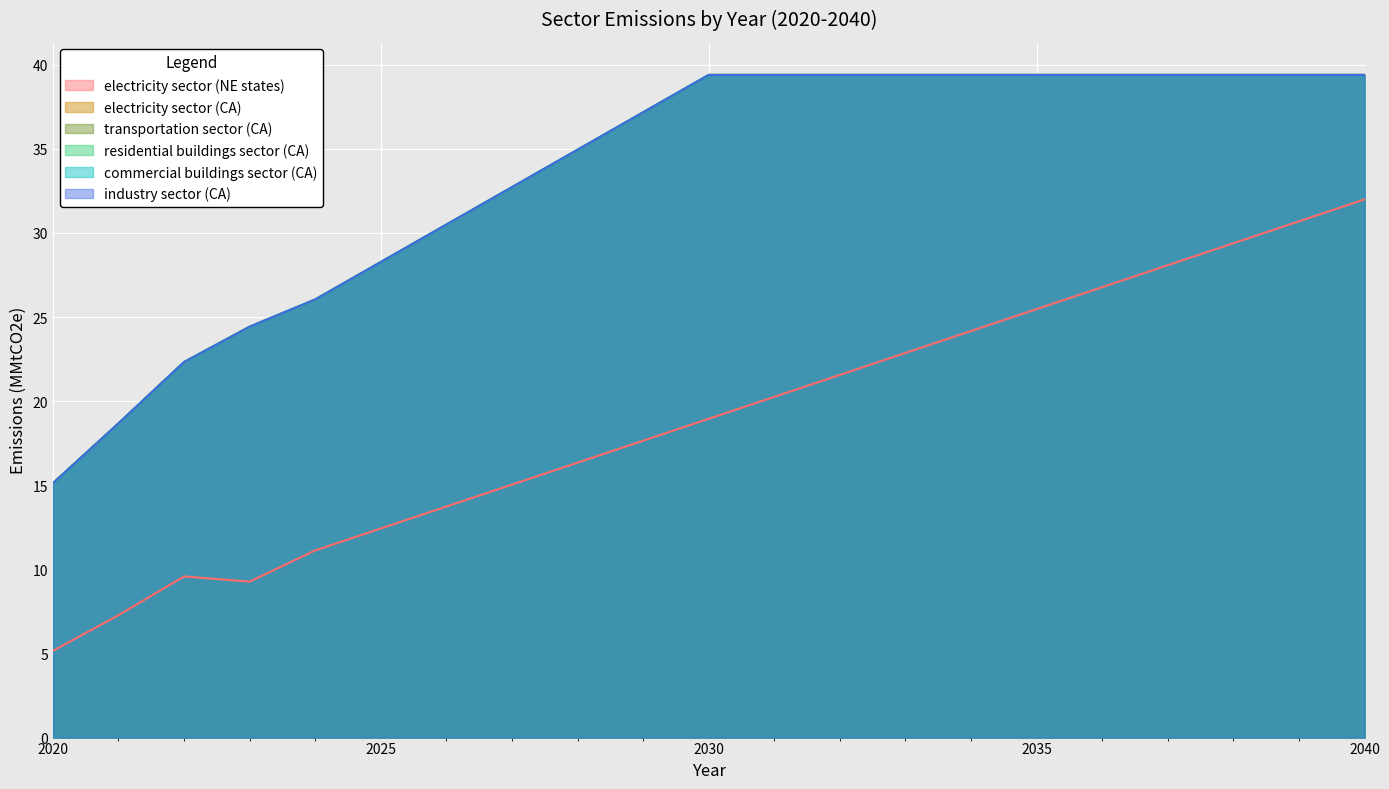

At which label does residential buildings sector (CA) reach its peak?

2030